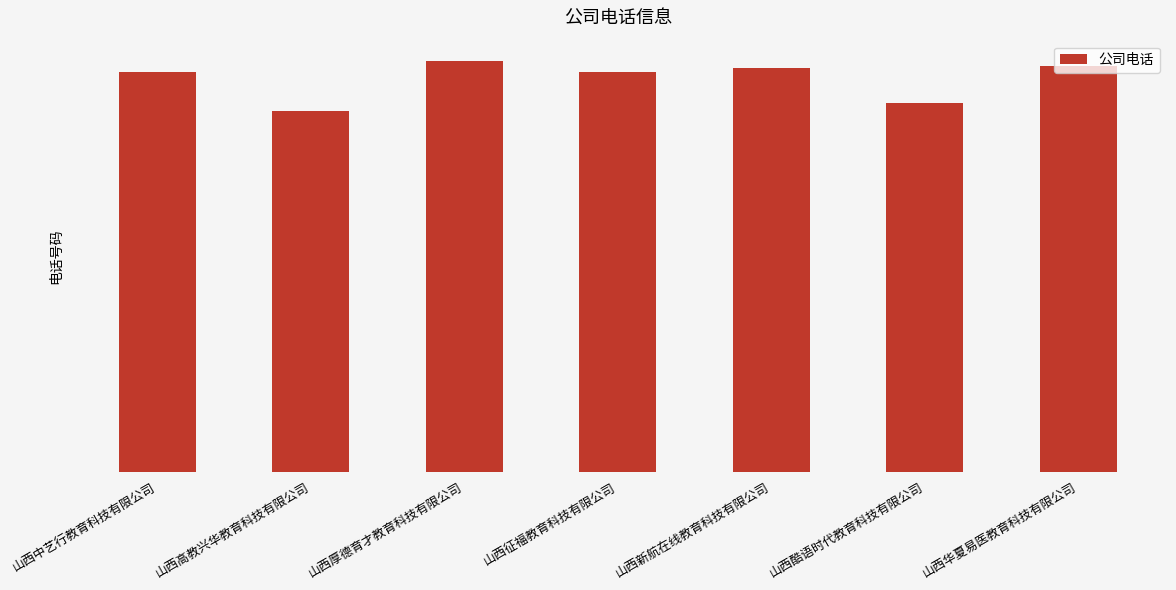

List the labels in order of value, largest first.

山西厚德育才教育科技有限公司, 山西华夏易医教育科技有限公司, 山西新航在线教育科技有限公司, 山西征福教育科技有限公司, 山西中艺行教育科技有限公司, 山西酷语时代教育科技有限公司, 山西高教兴华教育科技有限公司